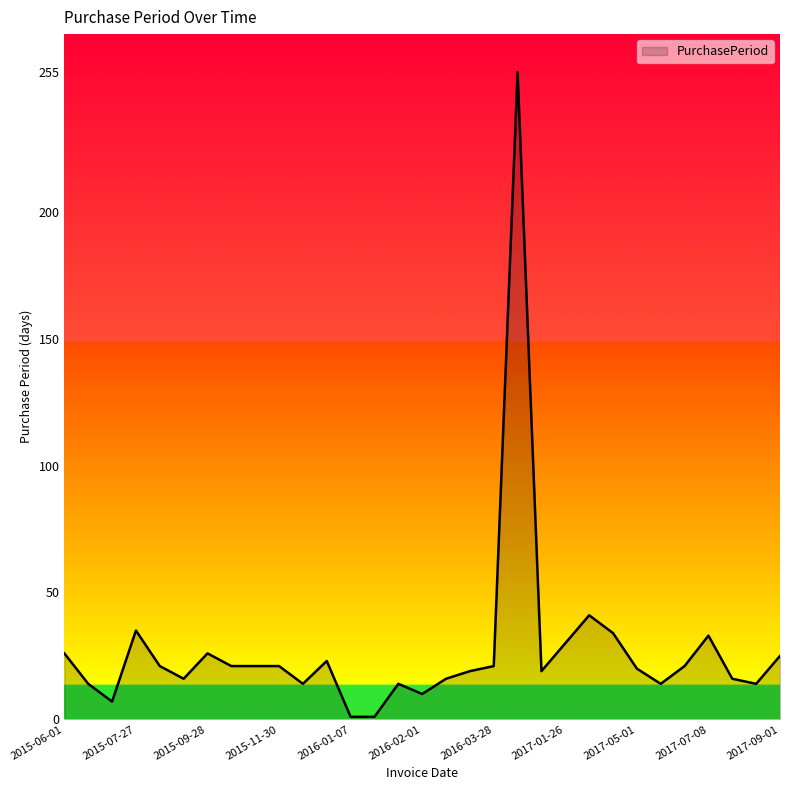

What is the difference between the maximum and minimum values?

254